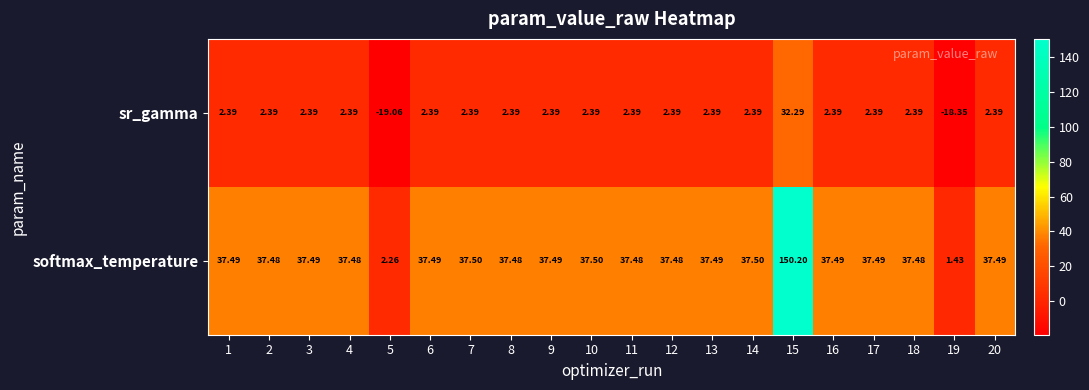

Which series has the largest total across all categories?

softmax_temperature